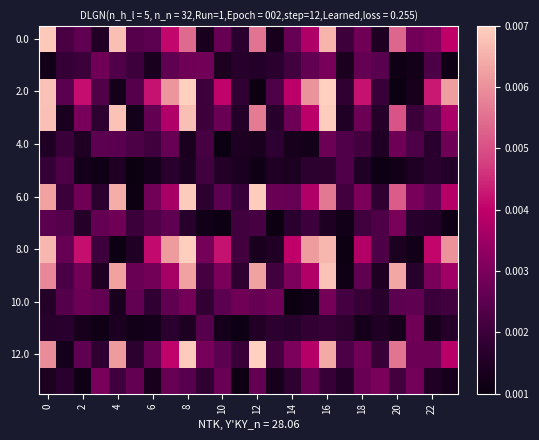

At how many categories does at least one series exceed 0?

24